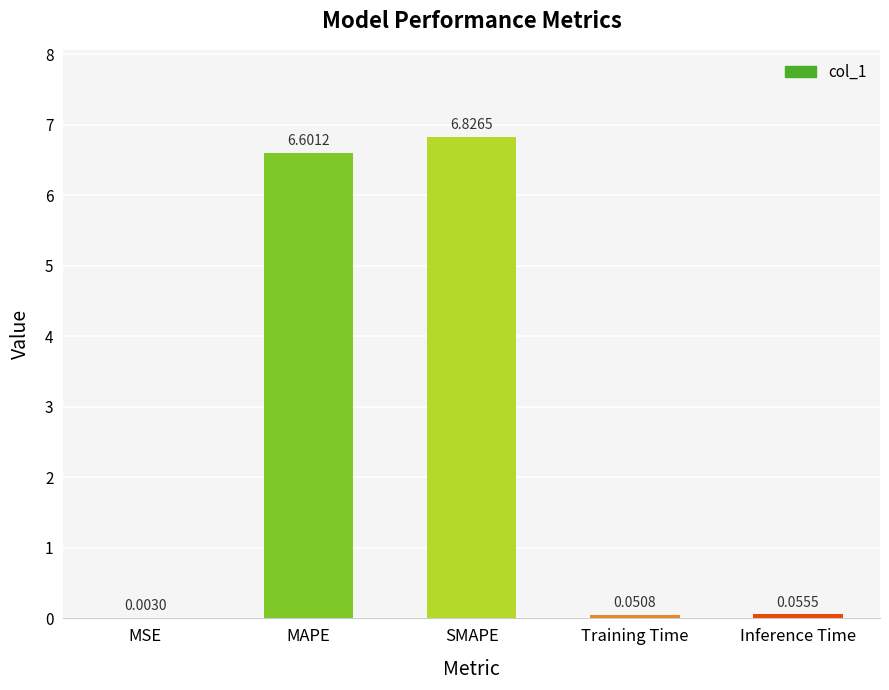

Between MSE and Training Time, which is larger?

Training Time